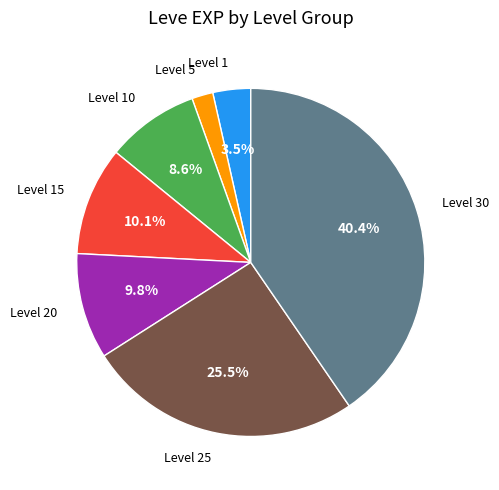

Does any single category account for the majority?

No